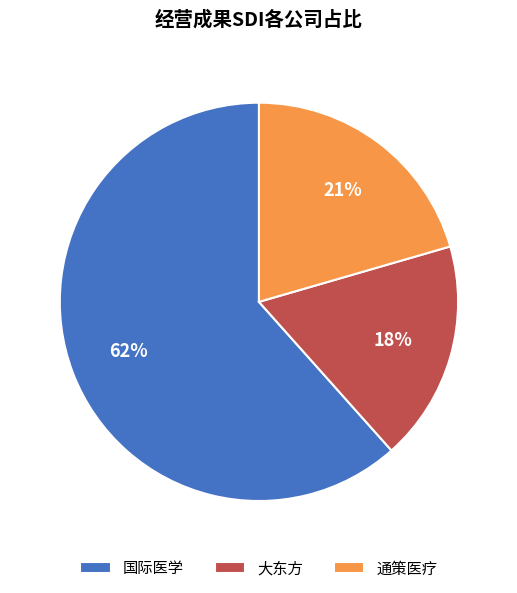

How many slices are in this pie chart?

3